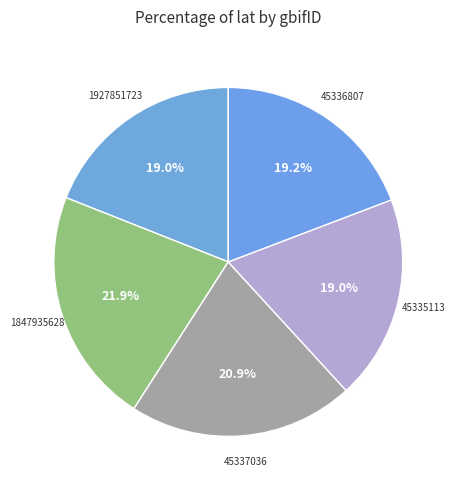

To the nearest percent, what is the combined percentage of 45337036 and 1847935628?

43%